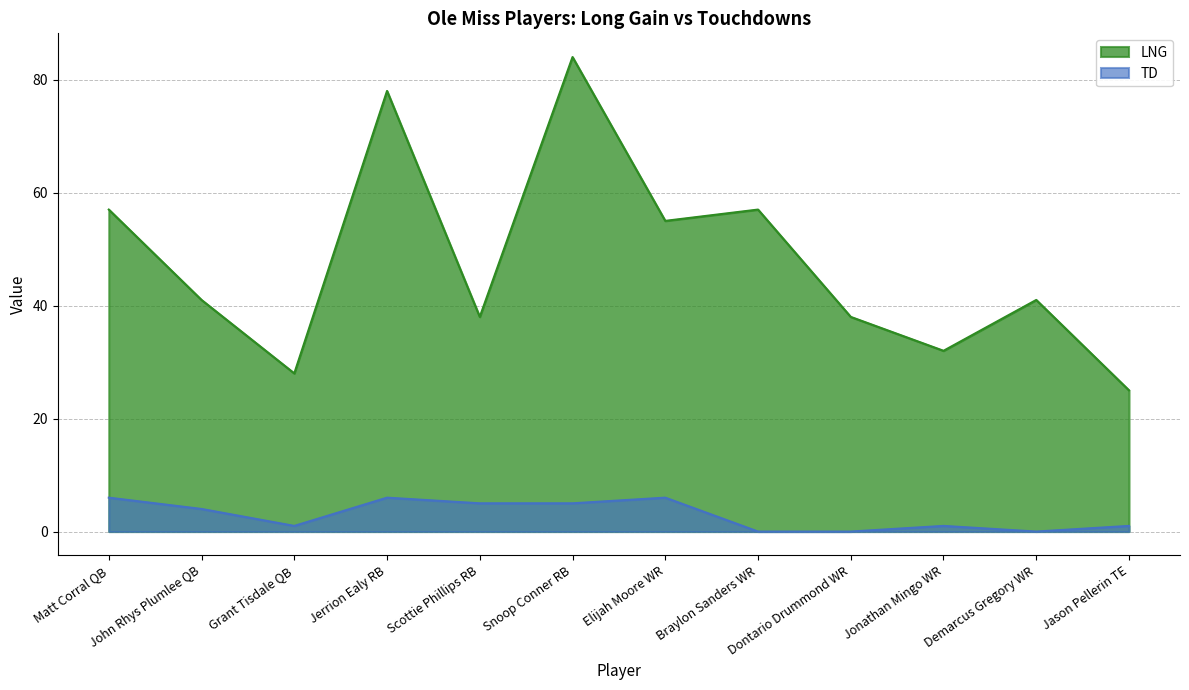

In LNG, how many points are lower than both neighbors (excluding endpoints)?

4